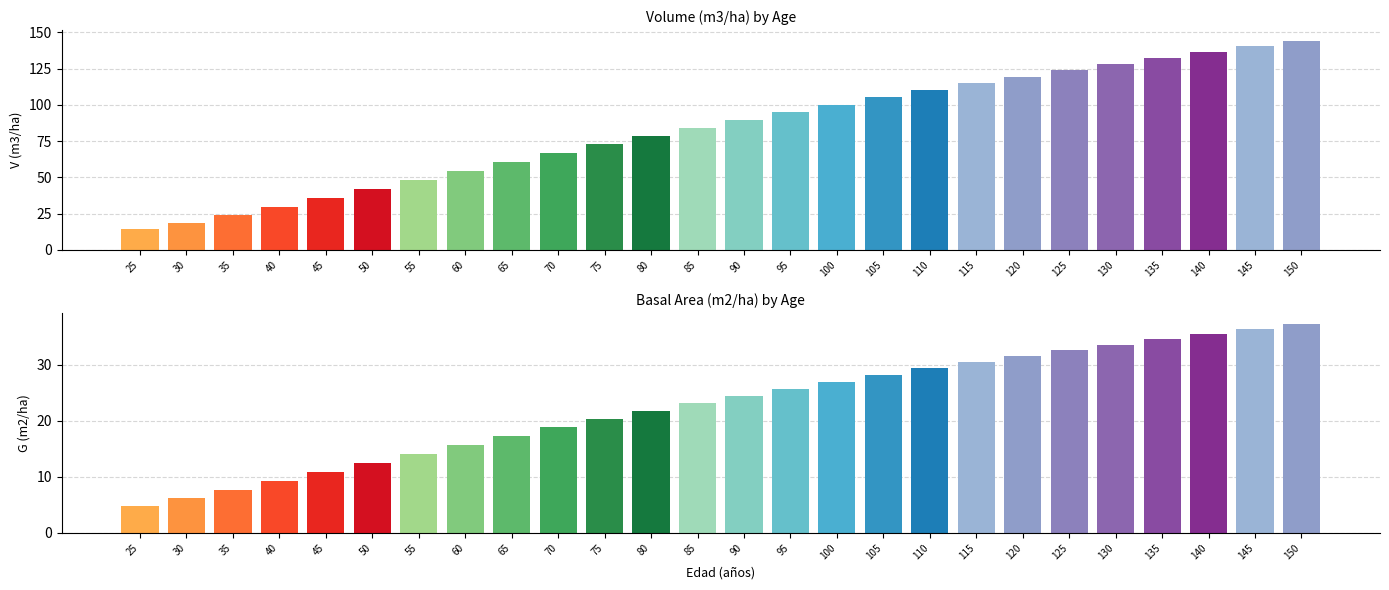

Is the value of G (m2/ha) at 70 greater than the value of V (m3/ha) at 75?

No